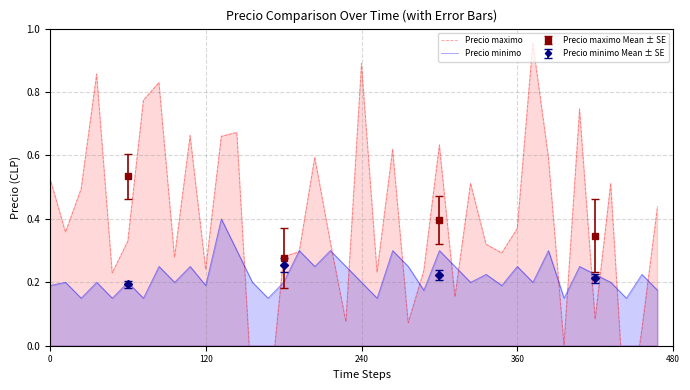

How many data points does each series have?

40